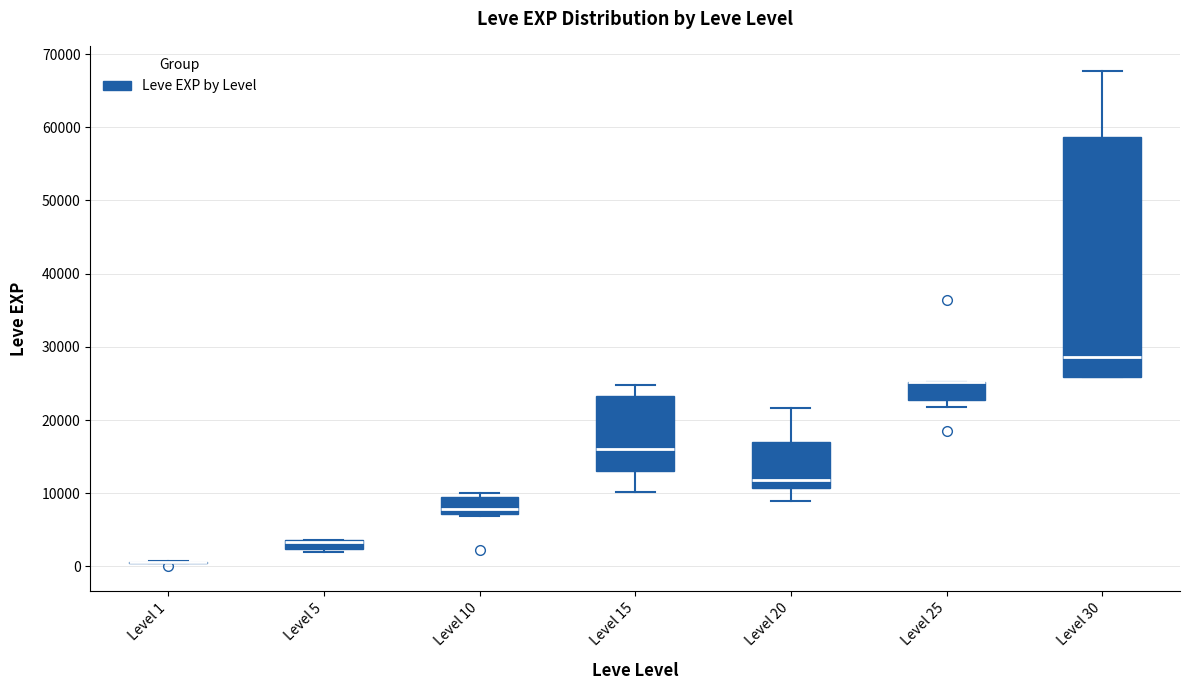

Comparing the boxes themselves (not the whiskers), which one is the tallest?

Level 30